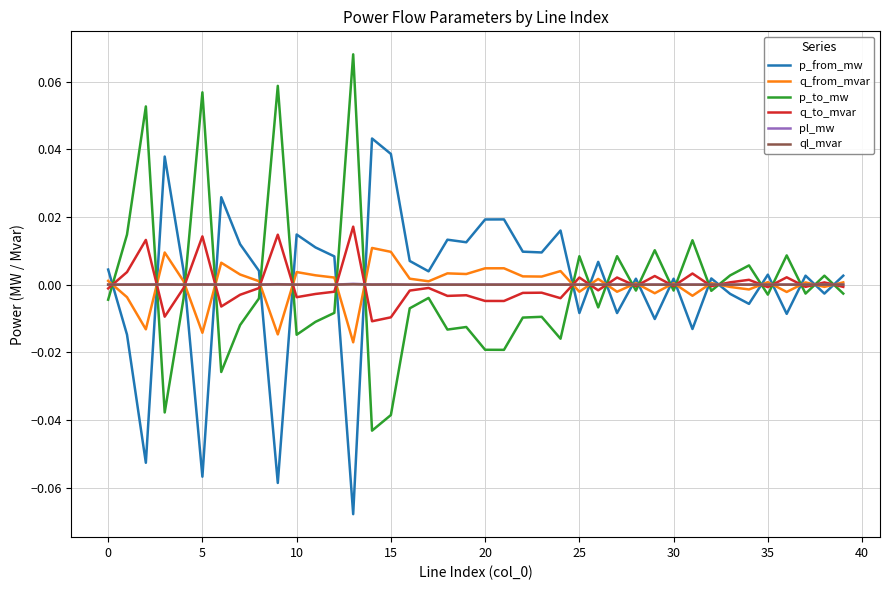

What are all the series names shown in the legend?

p_from_mw, q_from_mvar, p_to_mw, q_to_mvar, pl_mw, ql_mvar